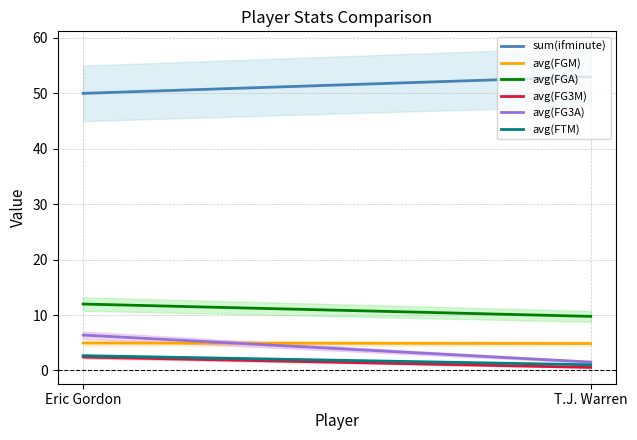

True or false: avg(FG3A) has a value of 1.8 at Eric Gordon.

False